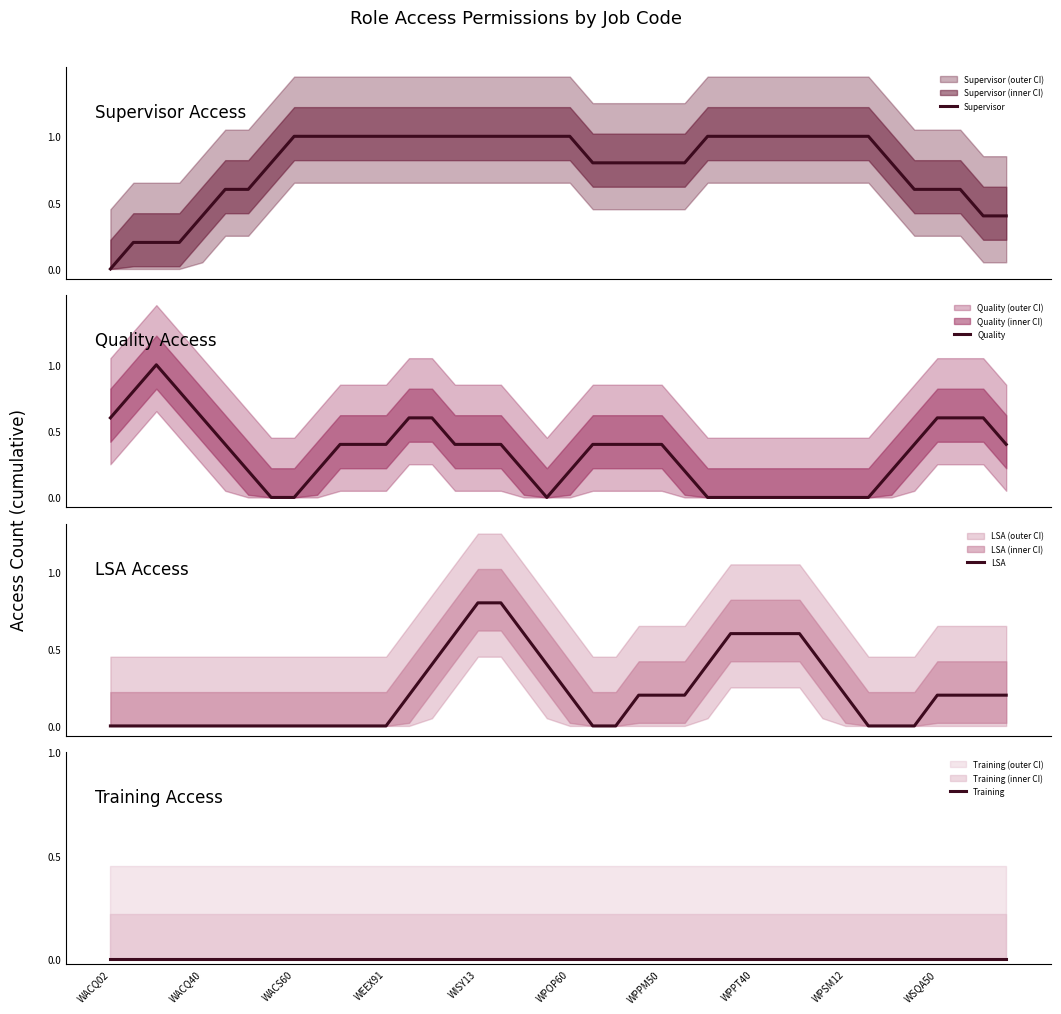

What is the highest value of the Quality series?

1.0